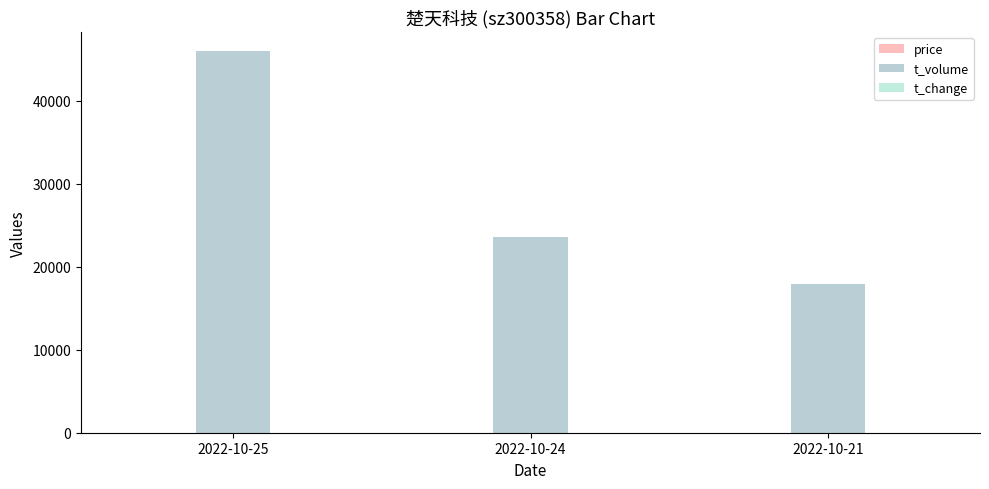

What is the total value across all series at 2022-10-24?

23585.8